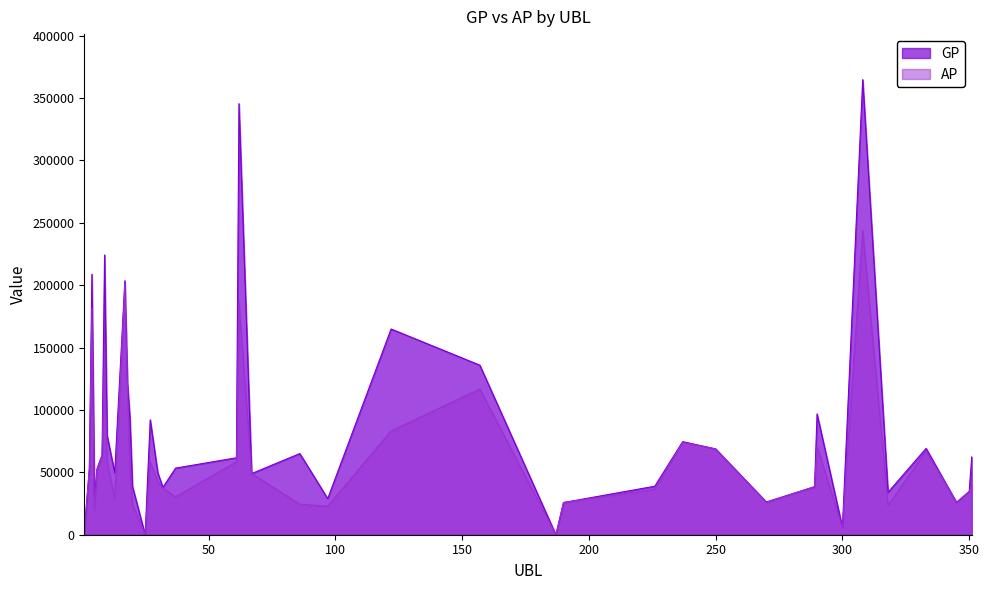

What is the sum of the AP values at 157 and 18?

238515